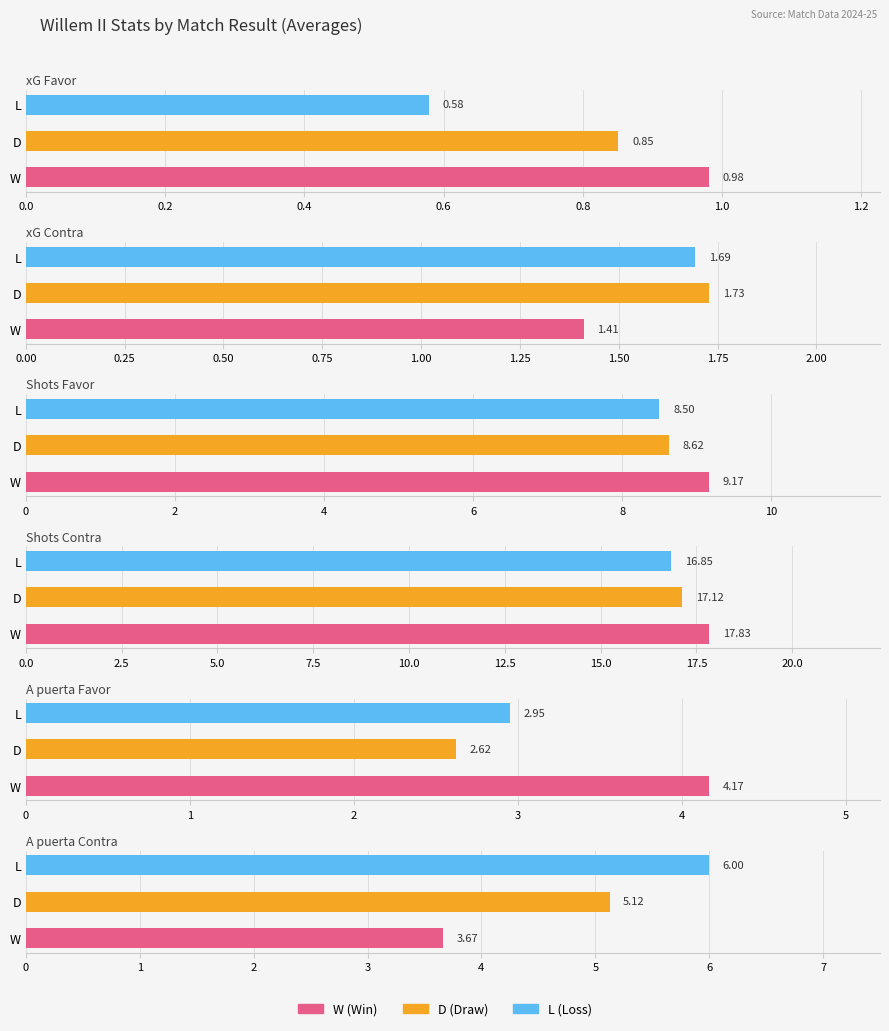

Rank the series by their maximum value, from lowest to highest.

xG Favor, xG Contra, A puerta Favor, A puerta Contra, Shots Favor, Shots Contra